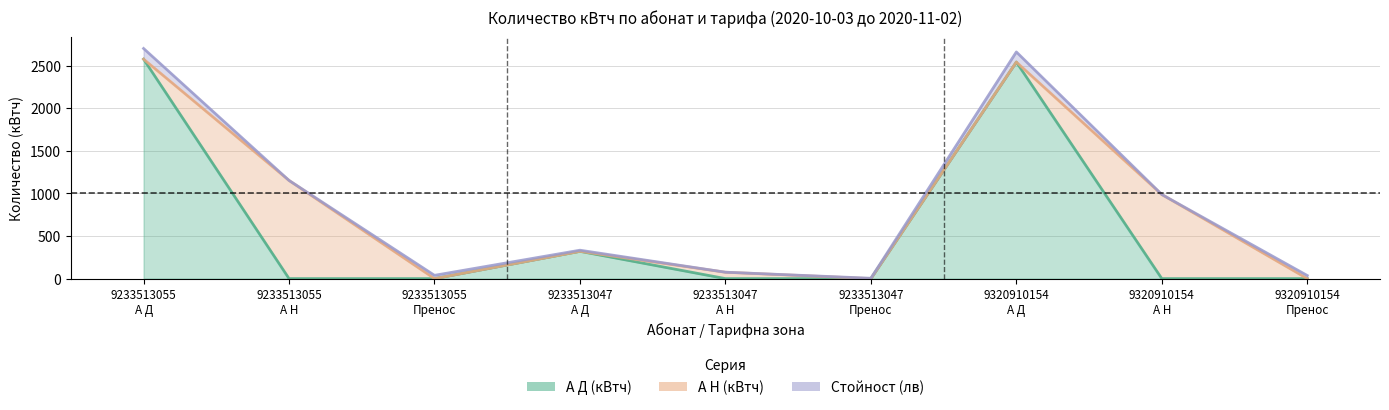

Which category has the lowest value in the А Д (кВтч) series?

9233513055